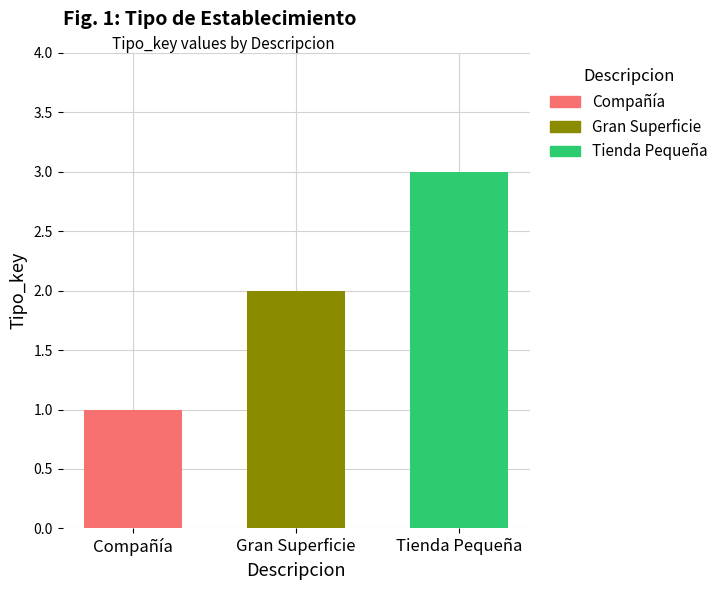

True or false: Compañía has a value of 1 at Gran Superficie.

True